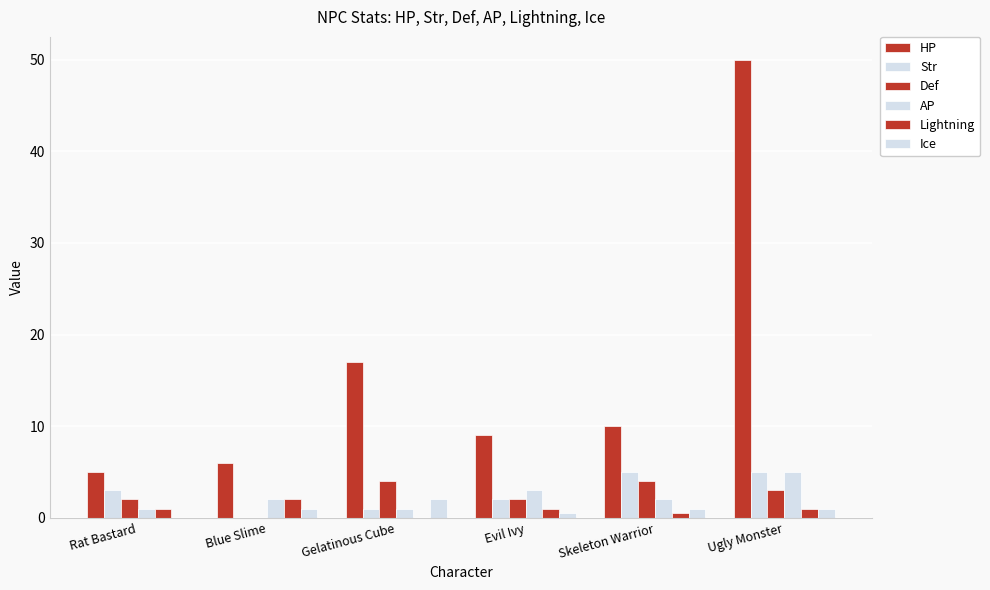

Count the number of categories in the chart.

6